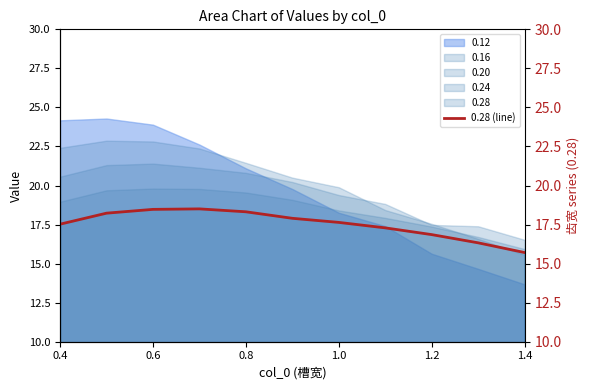

Does the chart have visible grid lines?

No